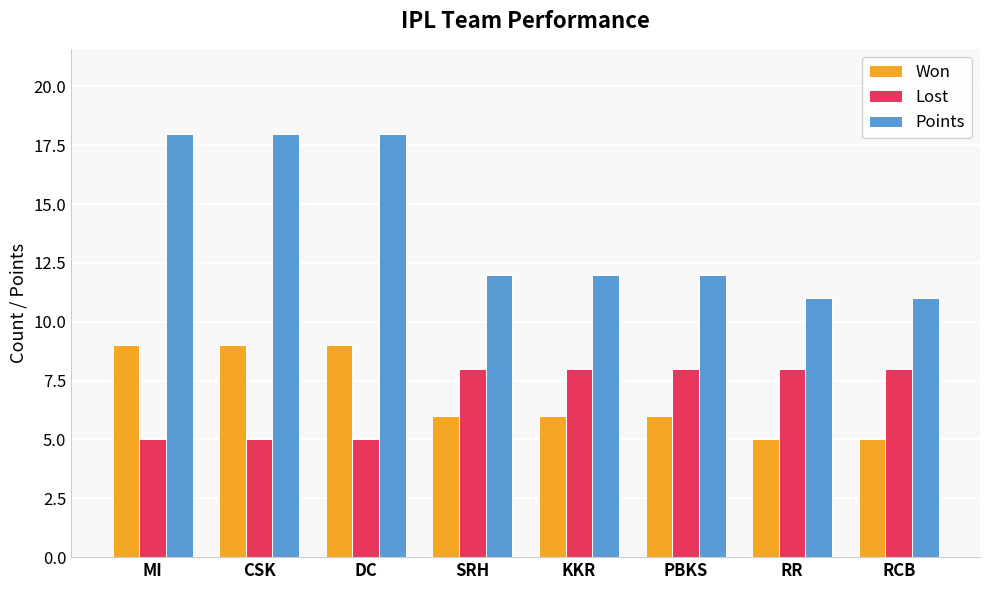

What is the difference between the maximum and minimum values in the Won series?

4